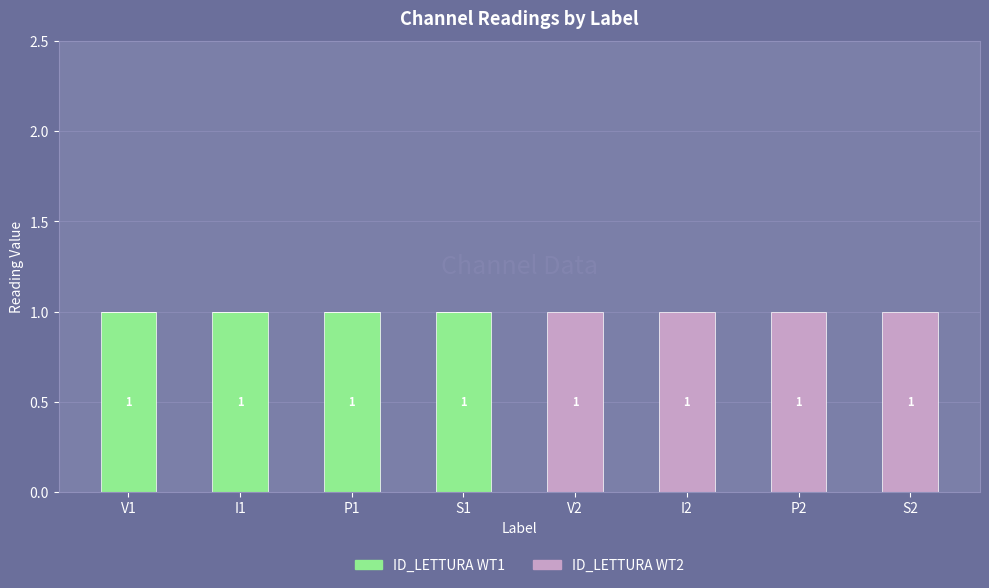

The value of ID_LETTURA WT1 at V2 is 0. True or false?

True